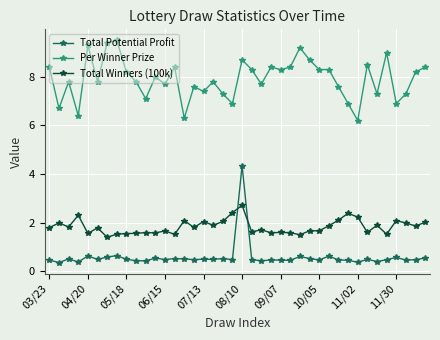

Which series has the largest total across all categories?

Per Winner Prize